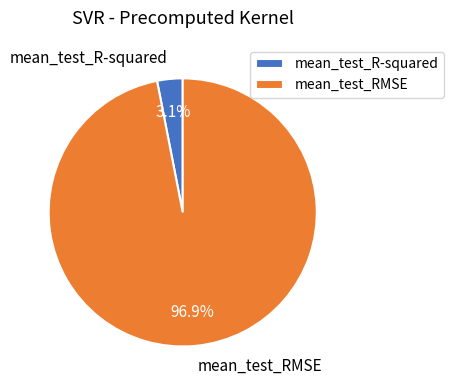

Is mean_test_RMSE the majority of the pie?

Yes